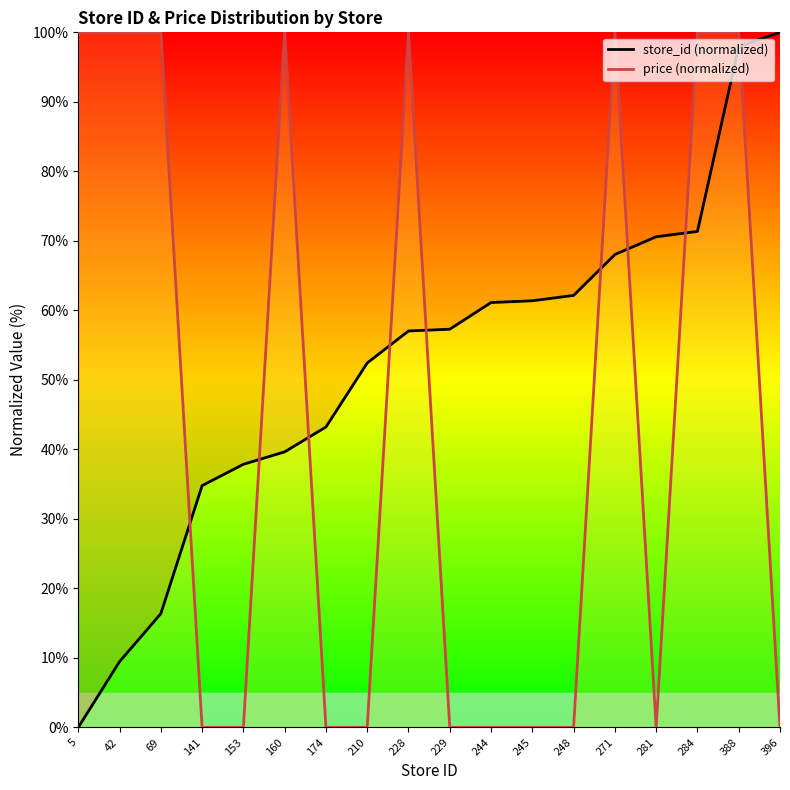

The store_id series shows 16.4 at 69. True or false?

True